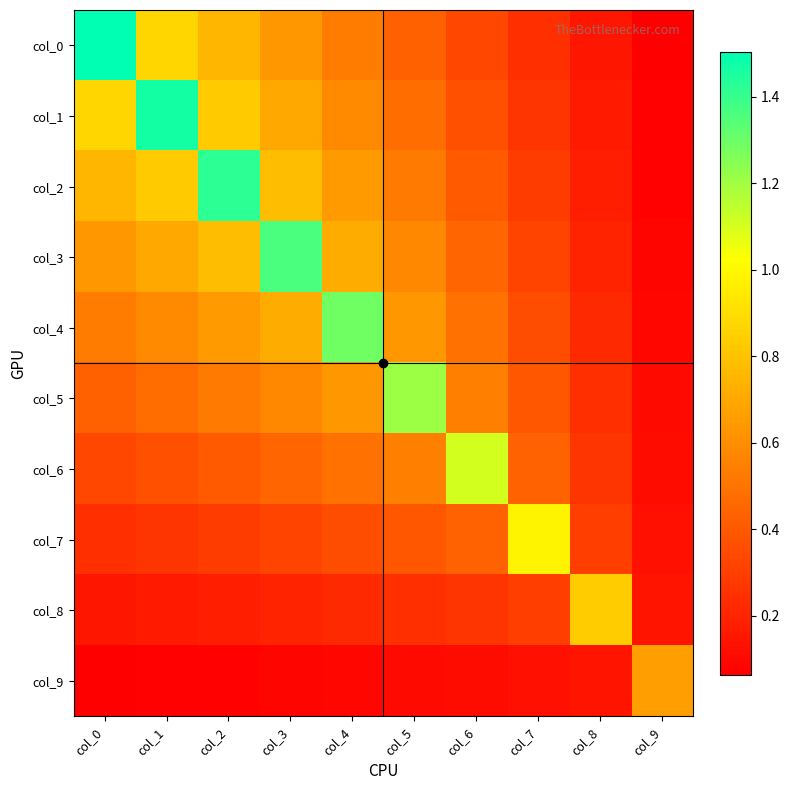

Reading right to left, what are all the values shown in this chart?

col_0: col_9=0.1	col_8=0.1	col_7=0.2	col_6=0.3	col_5=0.4	col_4=0.5	col_3=0.6	col_2=0.8	col_1=0.9	col_0=1.5
col_1: col_9=0.1	col_8=0.2	col_7=0.3	col_6=0.4	col_5=0.5	col_4=0.6	col_3=0.7	col_2=0.8	col_1=1.5	col_0=0.9
col_2: col_9=0.1	col_8=0.2	col_7=0.3	col_6=0.4	col_5=0.5	col_4=0.6	col_3=0.8	col_2=1.4	col_1=0.8	col_0=0.8
col_3: col_9=0.1	col_8=0.2	col_7=0.3	col_6=0.4	col_5=0.6	col_4=0.7	col_3=1.4	col_2=0.8	col_1=0.7	col_0=0.6
col_4: col_9=0.1	col_8=0.2	col_7=0.4	col_6=0.5	col_5=0.6	col_4=1.3	col_3=0.7	col_2=0.6	col_1=0.6	col_0=0.5
col_5: col_9=0.1	col_8=0.2	col_7=0.4	col_6=0.5	col_5=1.2	col_4=0.6	col_3=0.6	col_2=0.5	col_1=0.5	col_0=0.4
col_6: col_9=0.1	col_8=0.3	col_7=0.4	col_6=1.1	col_5=0.5	col_4=0.5	col_3=0.4	col_2=0.4	col_1=0.4	col_0=0.3
col_7: col_9=0.1	col_8=0.3	col_7=1.0	col_6=0.4	col_5=0.4	col_4=0.4	col_3=0.3	col_2=0.3	col_1=0.3	col_0=0.2
col_8: col_9=0.1	col_8=0.8	col_7=0.3	col_6=0.3	col_5=0.2	col_4=0.2	col_3=0.2	col_2=0.2	col_1=0.2	col_0=0.1
col_9: col_9=0.7	col_8=0.1	col_7=0.1	col_6=0.1	col_5=0.1	col_4=0.1	col_3=0.1	col_2=0.1	col_1=0.1	col_0=0.1